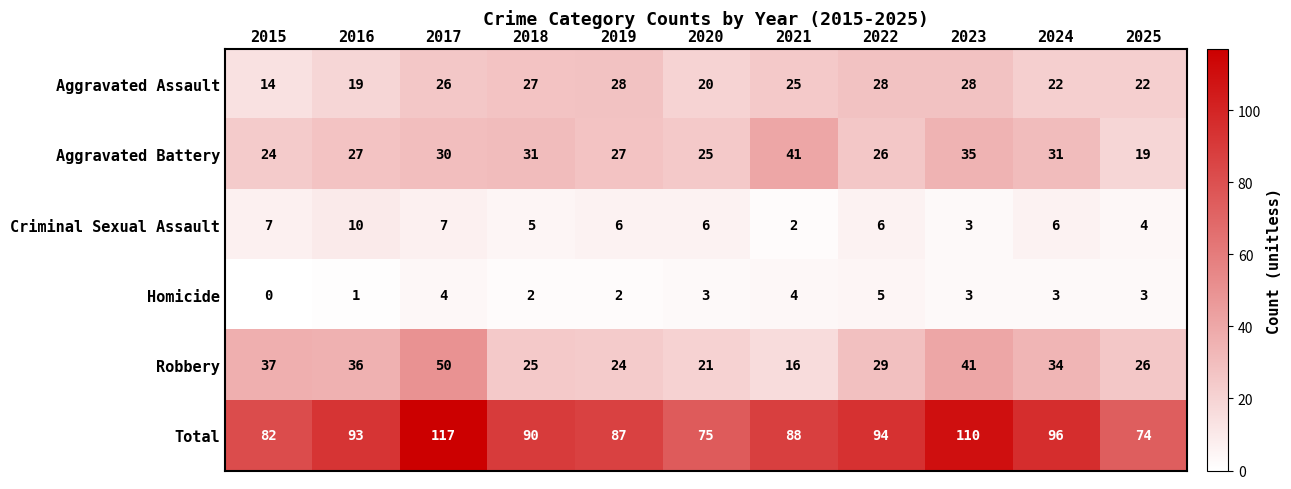

At how many categories does at least one series exceed 10?

11